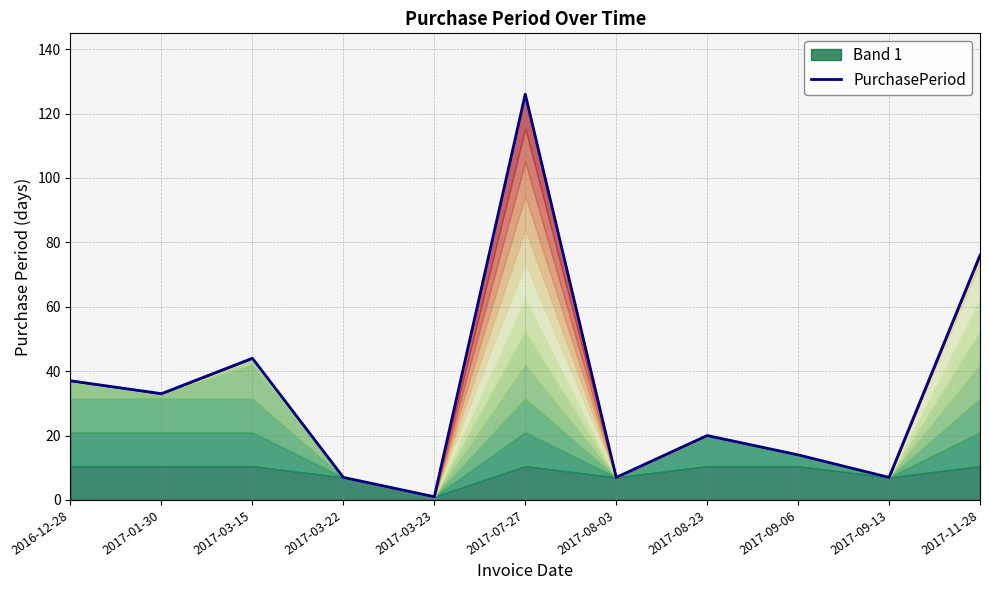

What is the difference between the values at 2017-07-27 and 2017-03-22?

119